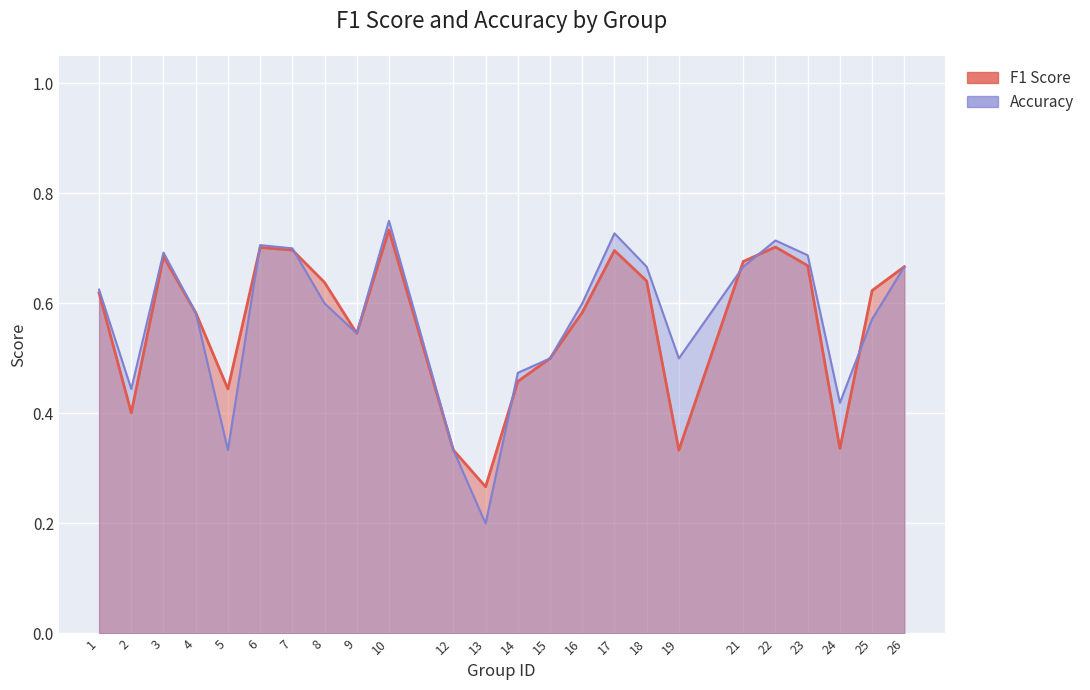

Reading right to left, what are all the values shown in this chart?

f1: 0.7	0.6	0.3	0.7	0.7	0.7	0.3	0.6	0.7	0.6	0.5	0.5	0.3	0.3	0.7	0.5	0.6	0.7	0.7	0.4	0.6	0.7	0.4	0.6
accuracy: 0.7	0.6	0.4	0.7	0.7	0.7	0.5	0.7	0.7	0.6	0.5	0.5	0.2	0.3	0.8	0.5	0.6	0.7	0.7	0.3	0.6	0.7	0.4	0.6